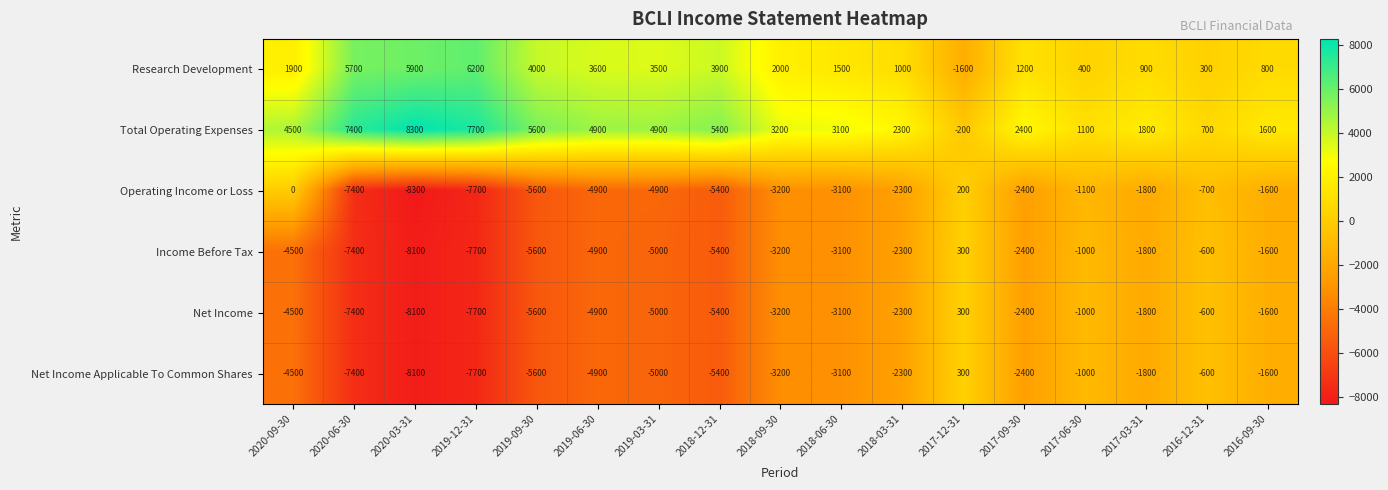

Which series changed the most between 2020-06-30 and 2019-12-31?

Research Development